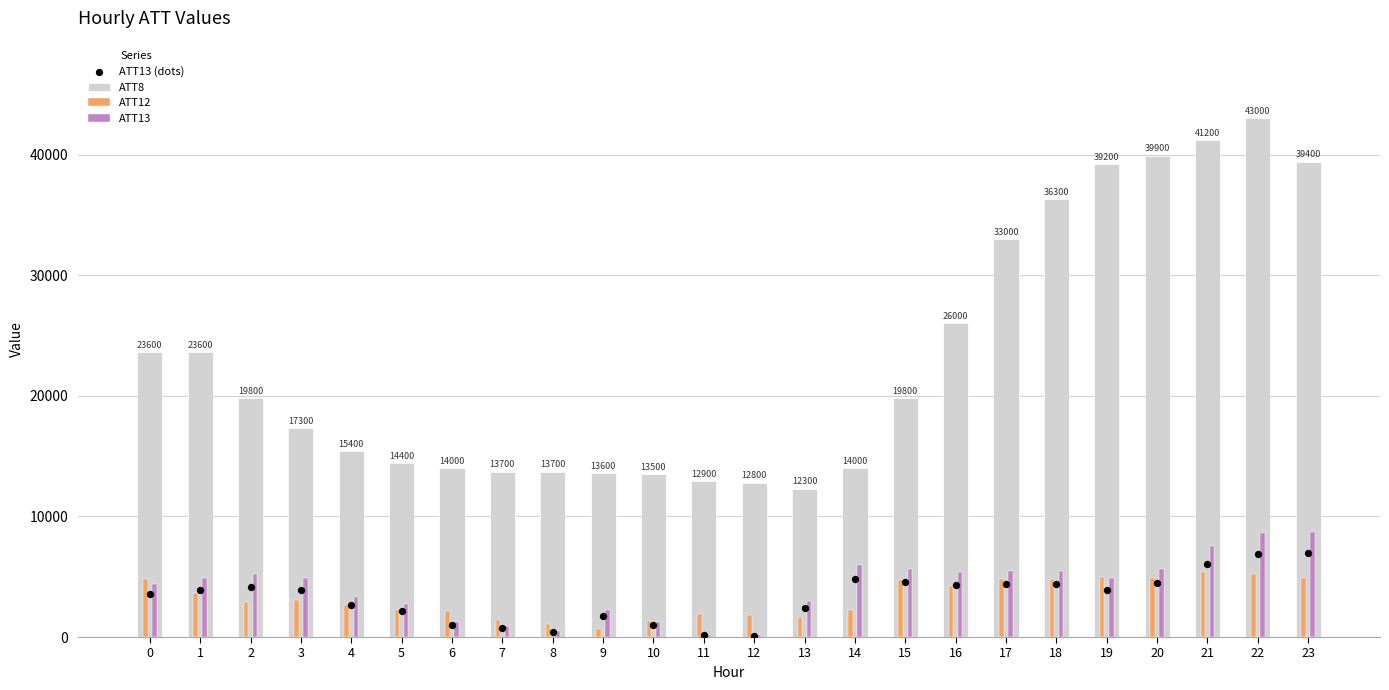

Which series contains the lowest Y value?

ATT13 (dots)